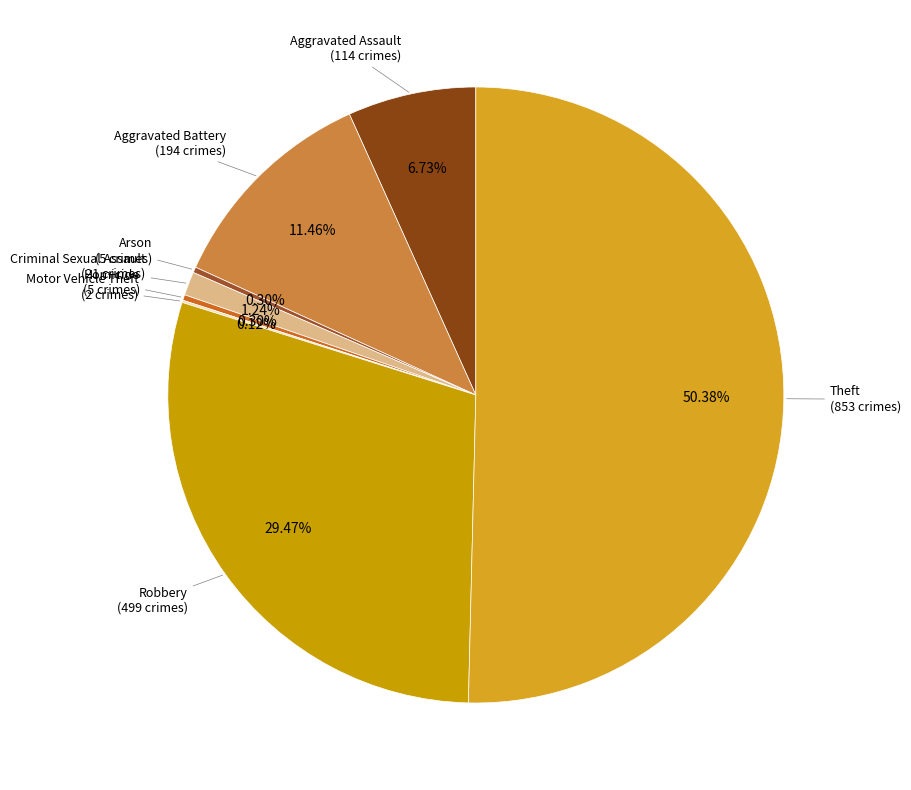

To the nearest percent, what is the difference between the largest and smallest slice percentages?

50%